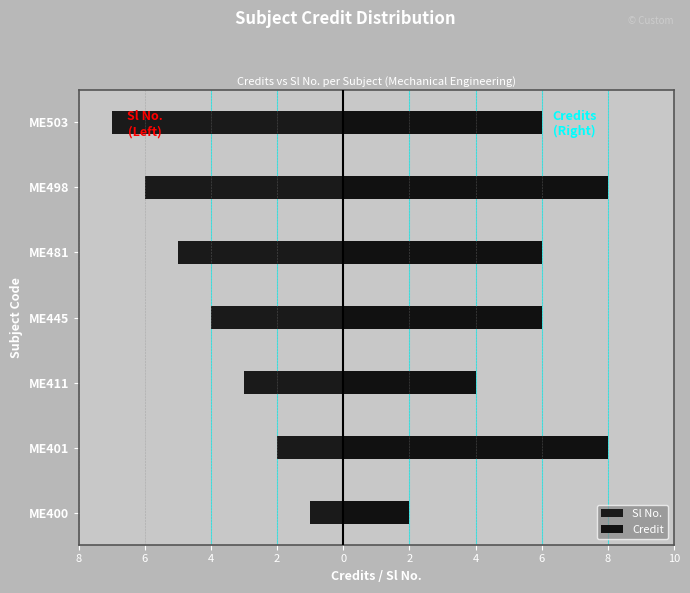

How many data points in Credit are less than 6?

2